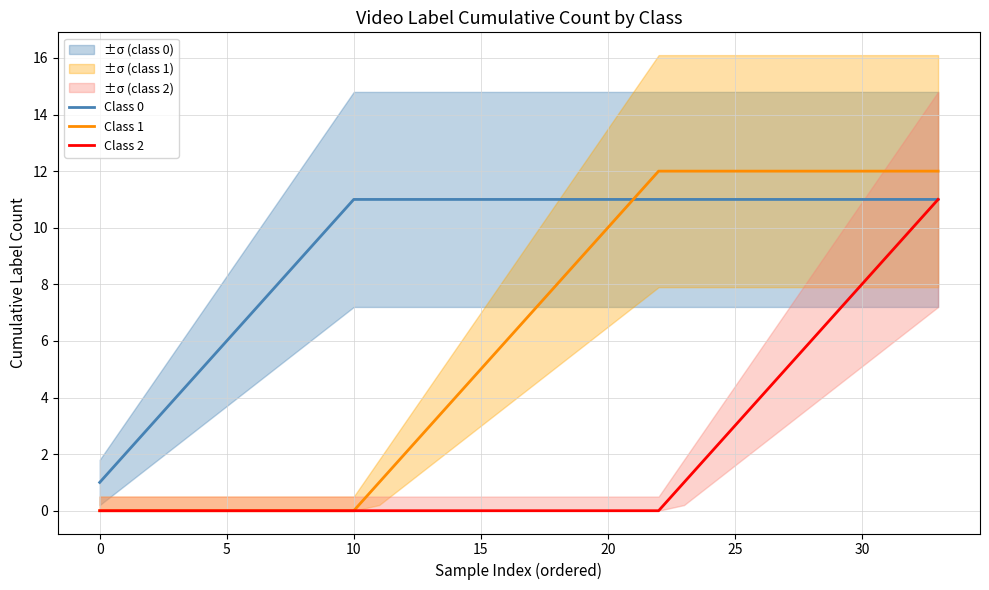

True or false: Class 1 has more than 2 interior local peaks.

False